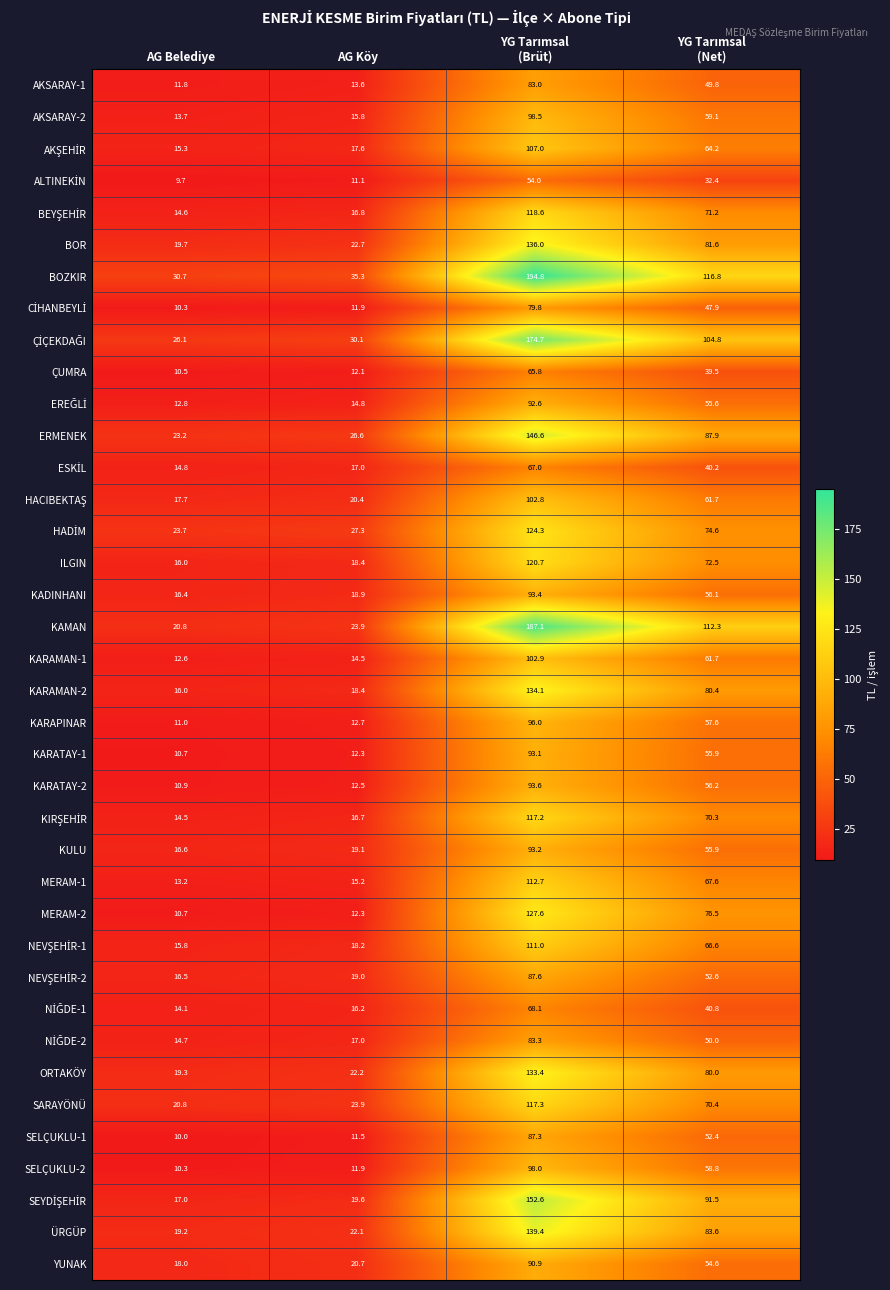

What is the difference between the maximum and second lowest values in the ILGIN series?

102.3